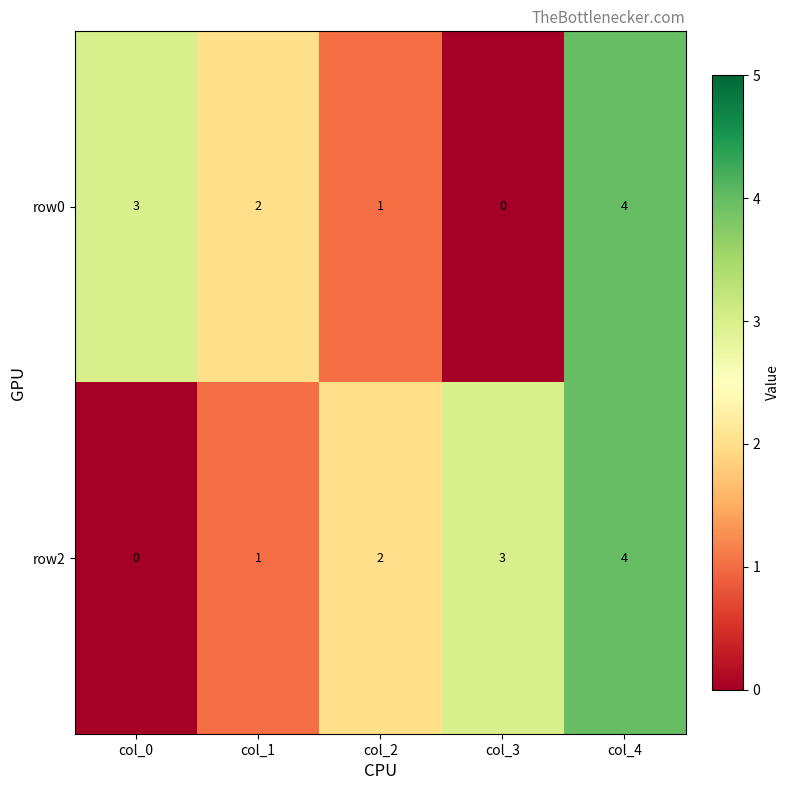

Reading right to left, transcribe all the data shown in this chart.

row0: col_4=4	col_3=0	col_2=1	col_1=2	col_0=3
row2: col_4=4	col_3=3	col_2=2	col_1=1	col_0=0